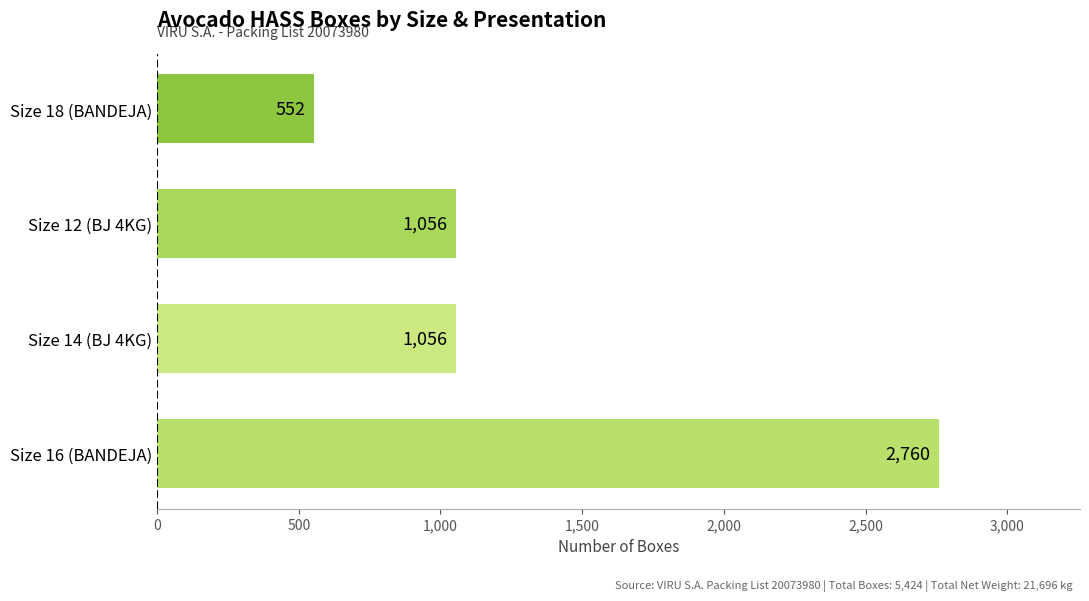

How many values are between 1056 and 2760?

3